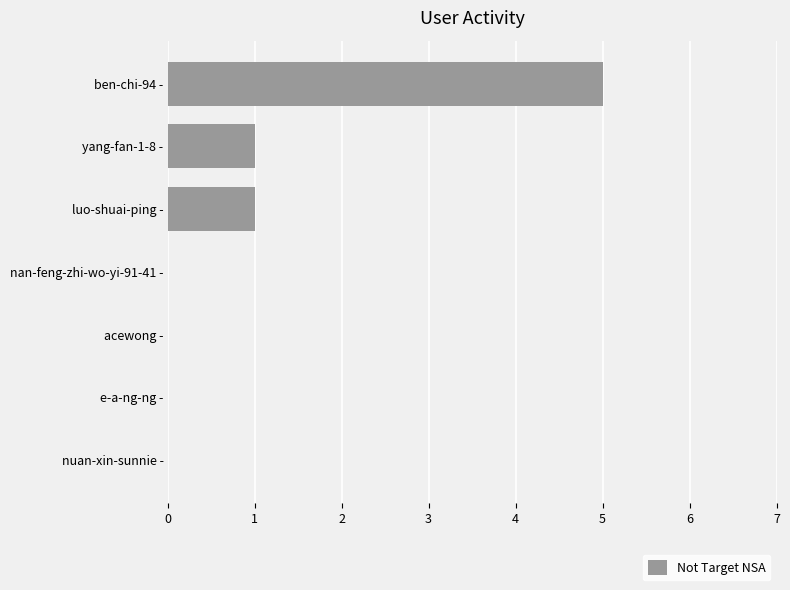

The value at e-a-ng-ng - is 0. True or false?

True